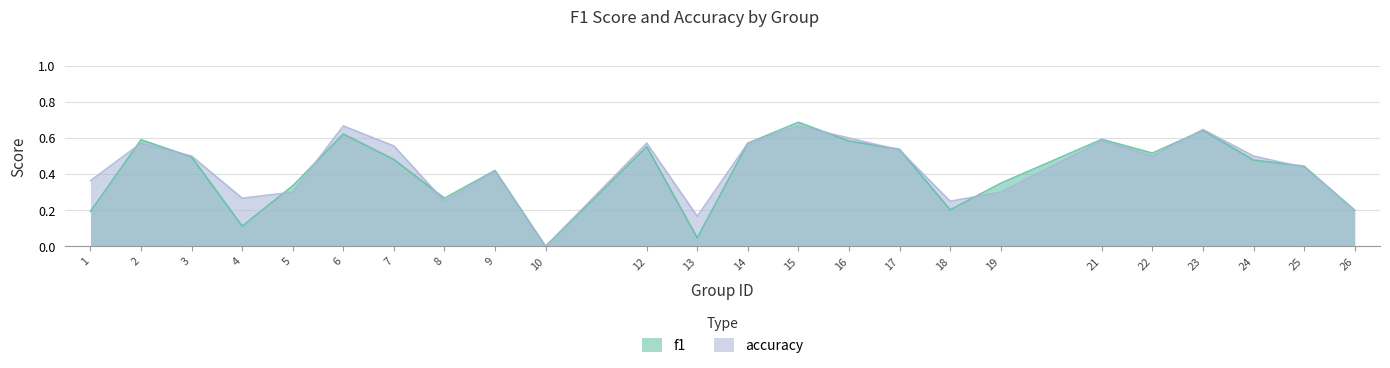

What is the total value across all series at 15?

1.4